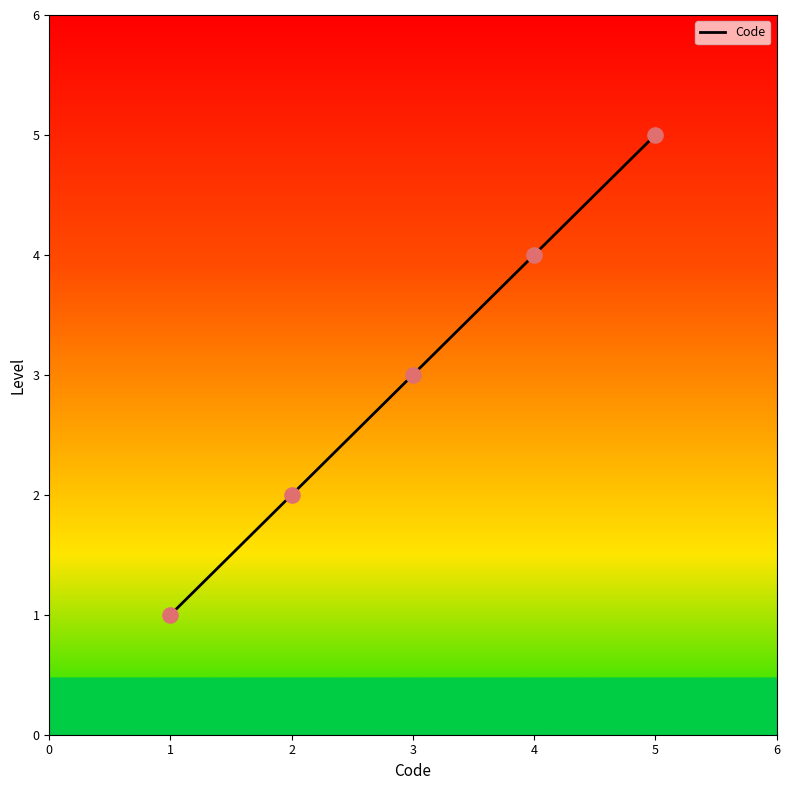

What is the change in value from 2 to 3?

+1